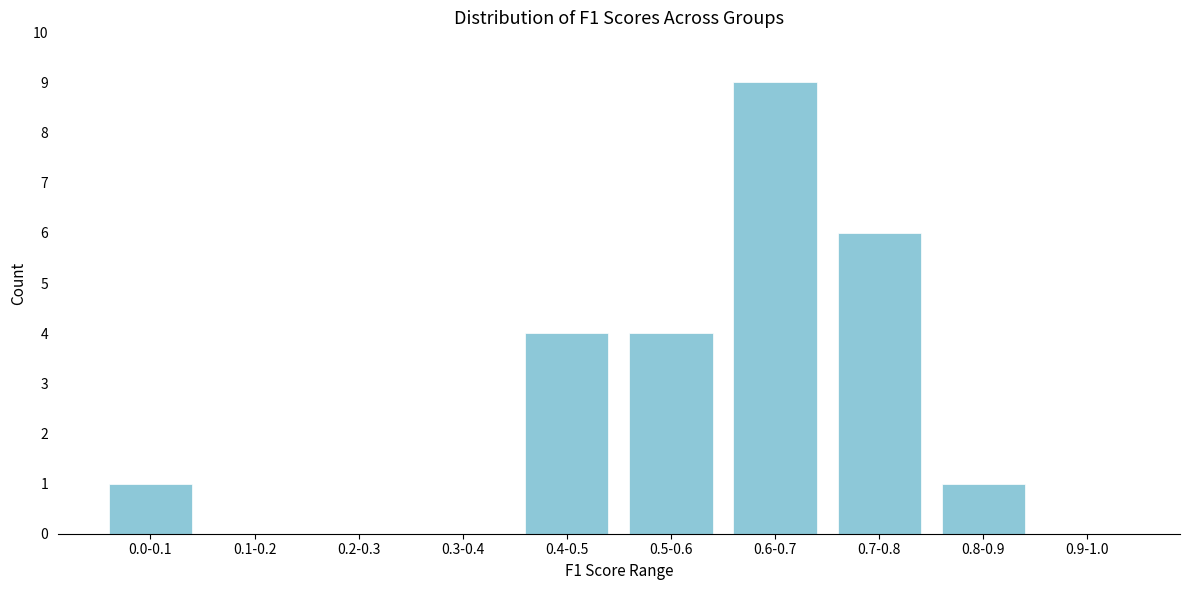

Reading left to right, extract all data points from this chart.

0.0-0.1=1	0.1-0.2=0	0.2-0.3=0	0.3-0.4=0	0.4-0.5=4	0.5-0.6=4	0.6-0.7=9	0.7-0.8=6	0.8-0.9=1	0.9-1.0=0